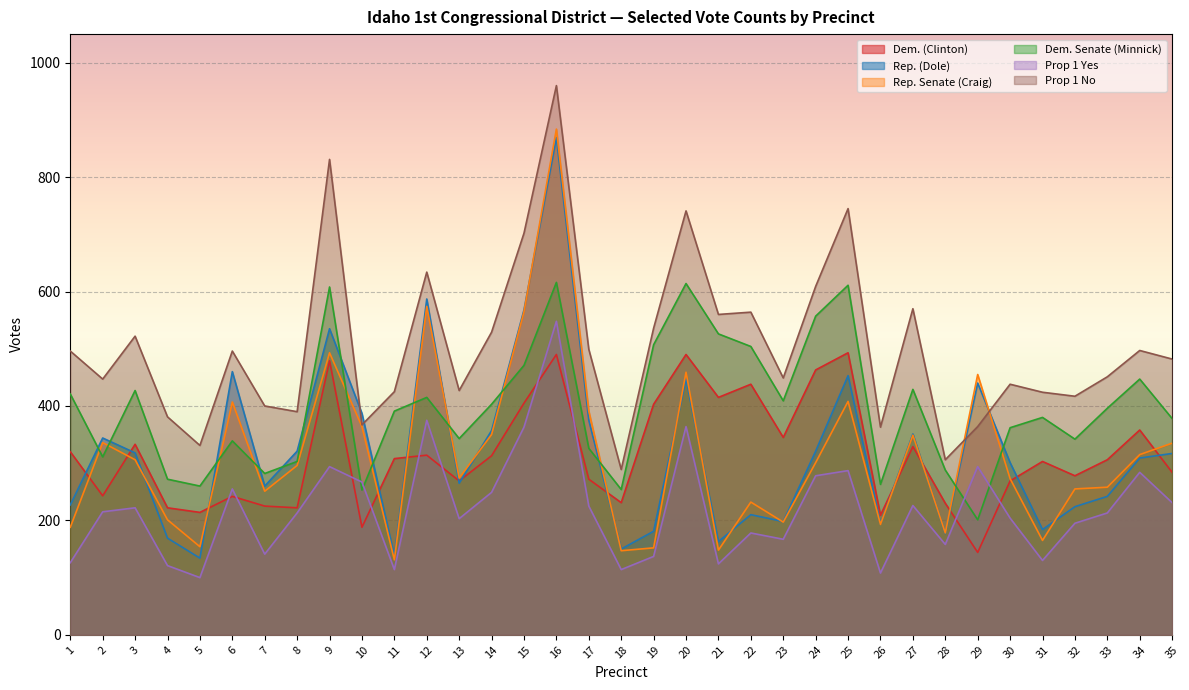

What is the total value across all series at 11?

1507